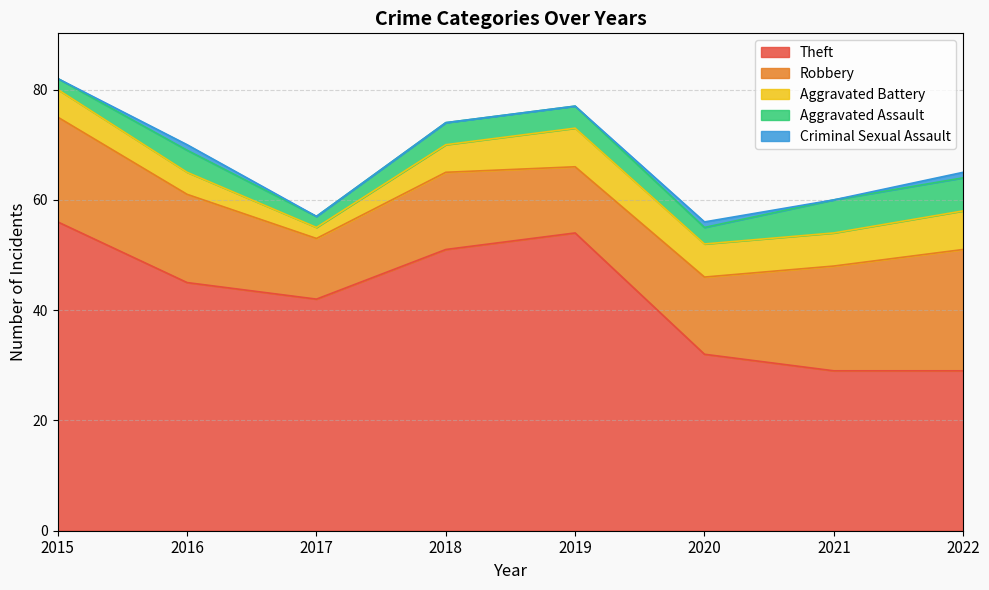

What is the value of the Robbery point at the 2nd from the left?

16